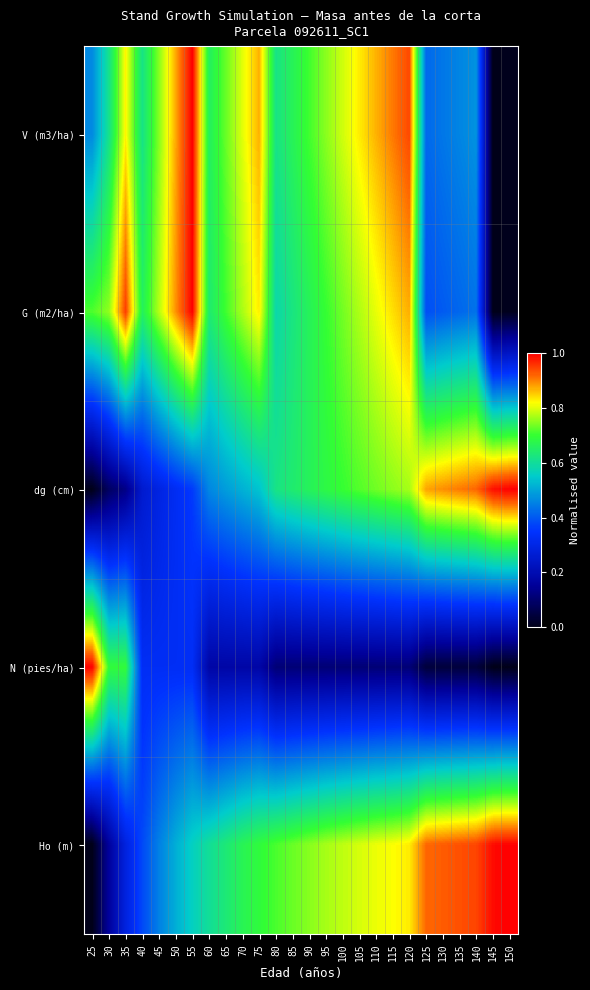

How many distinct data groups are displayed?

5